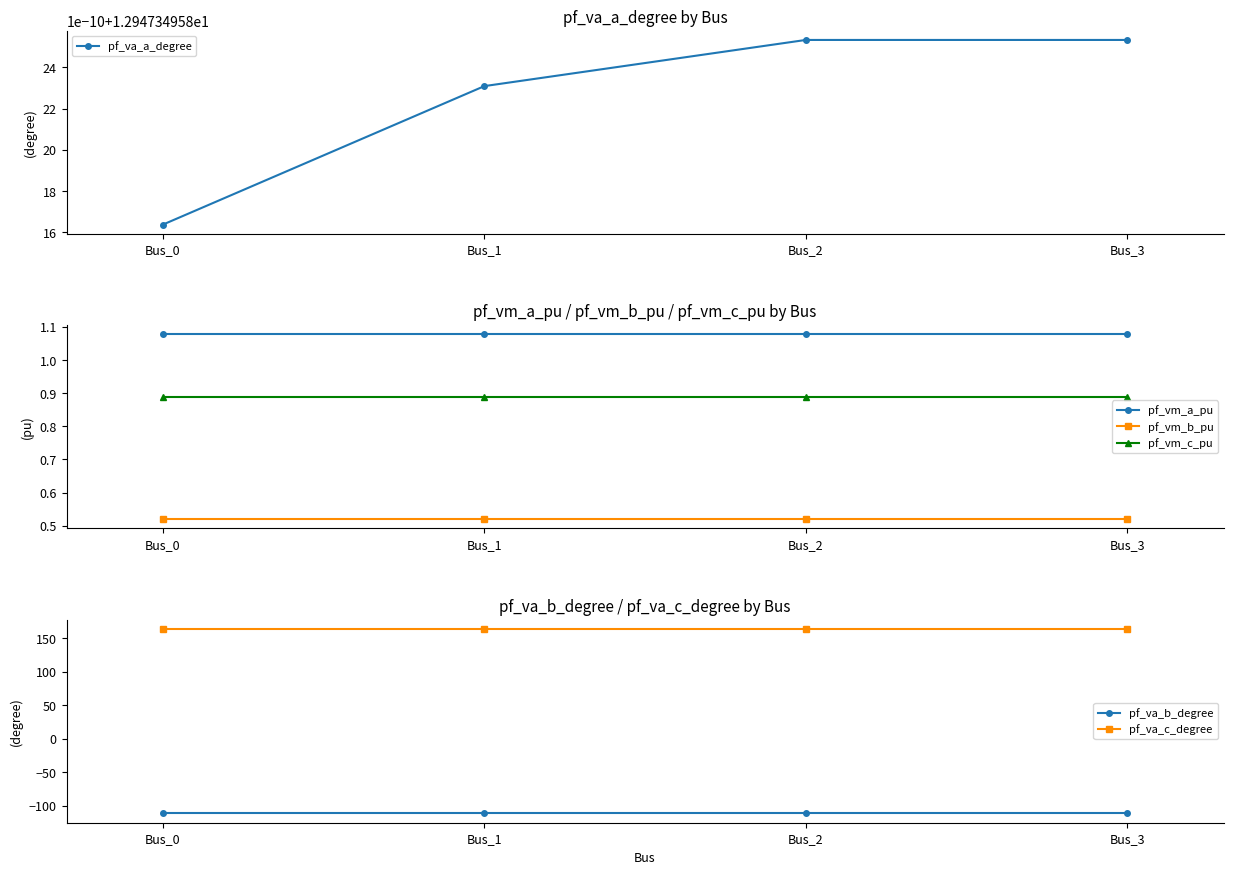

Is the value of pf_vm_c_pu at Bus_0 greater than the value of pf_vm_a_pu at Bus_0?

No